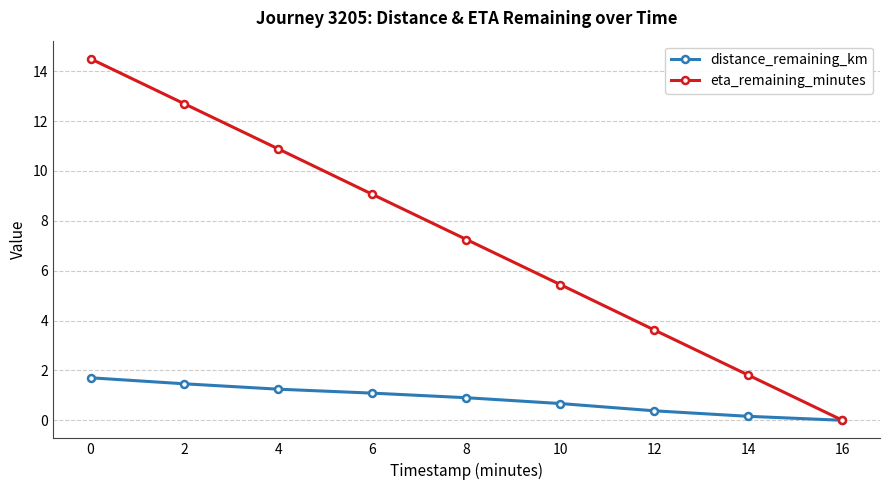

Does the chart display data point markers on the line(s)?

Yes